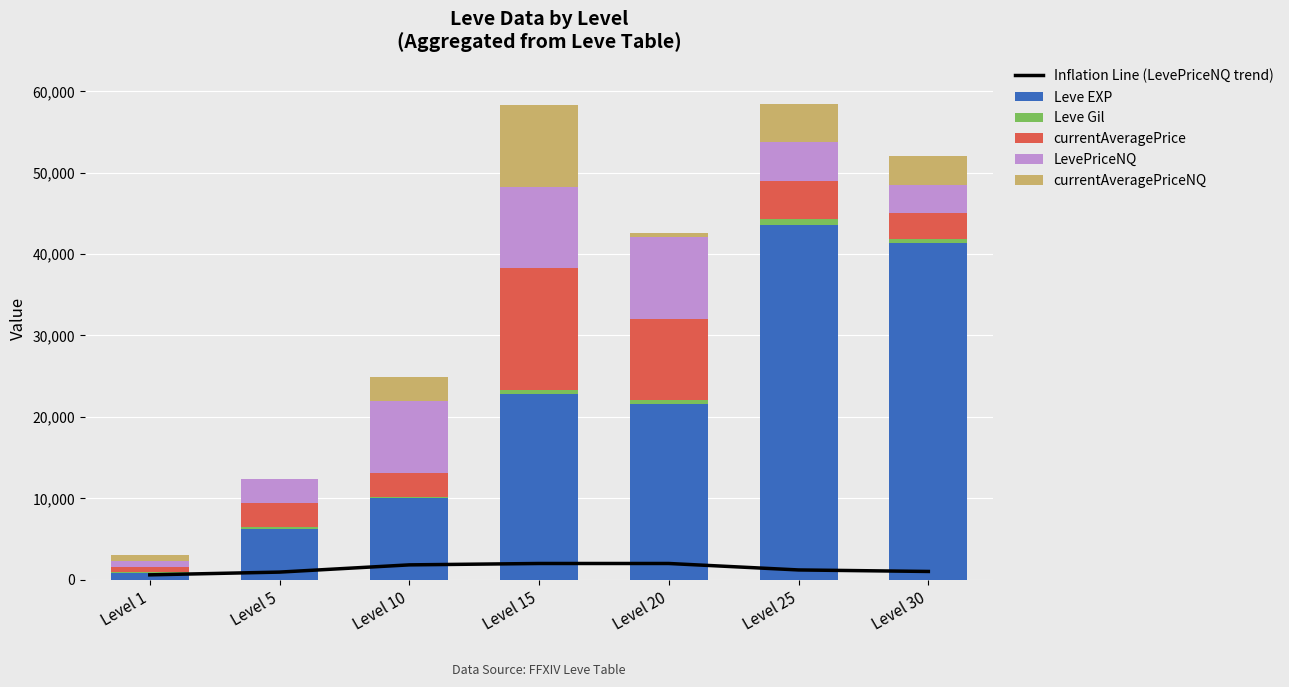

The value of Leve EXP at Level 10 is 5356.4. True or false?

False